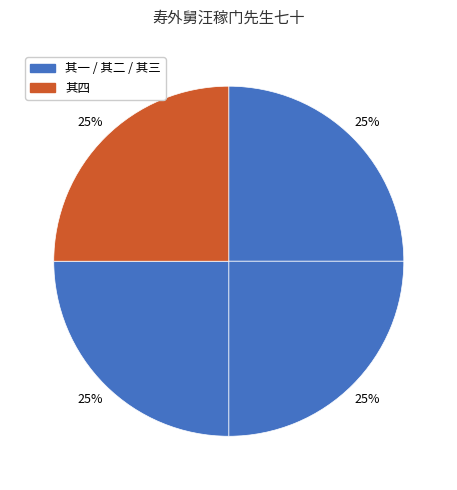

How many segments does this pie chart have?

4